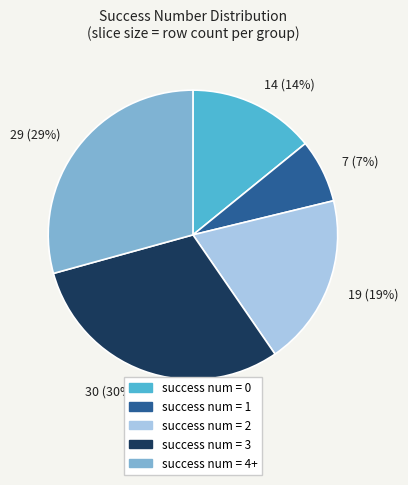

Is it true that 29 (29%) is 29% of the pie?

True